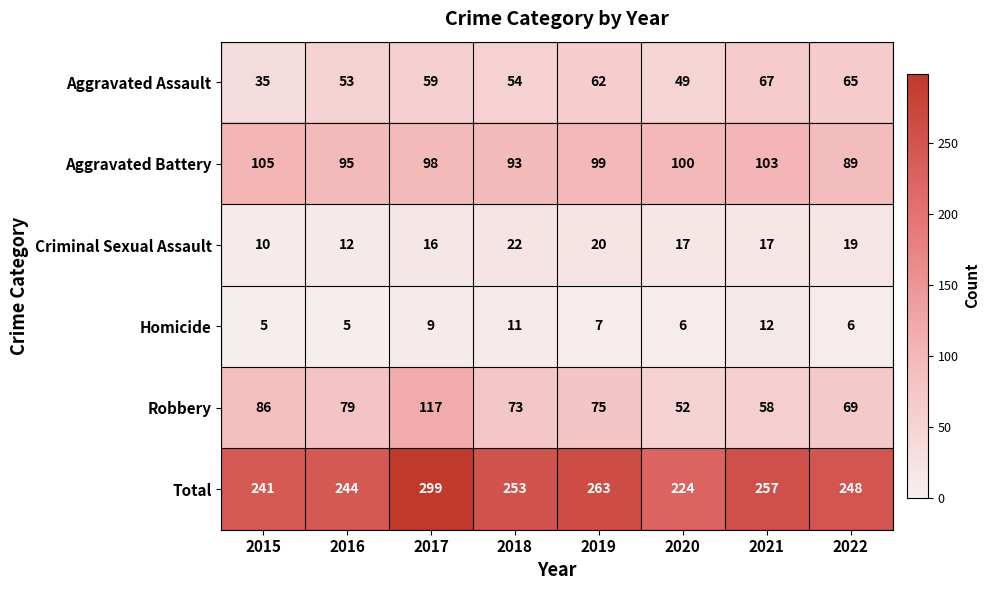

At which label does Criminal Sexual Assault first exceed 17?

2018